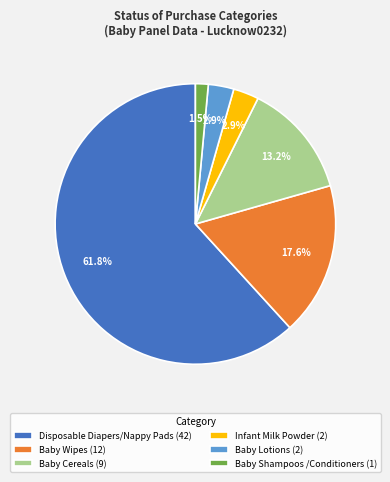

To the nearest percent, what is the combined percentage of Baby Cereals and Infant Milk Powder?

16%